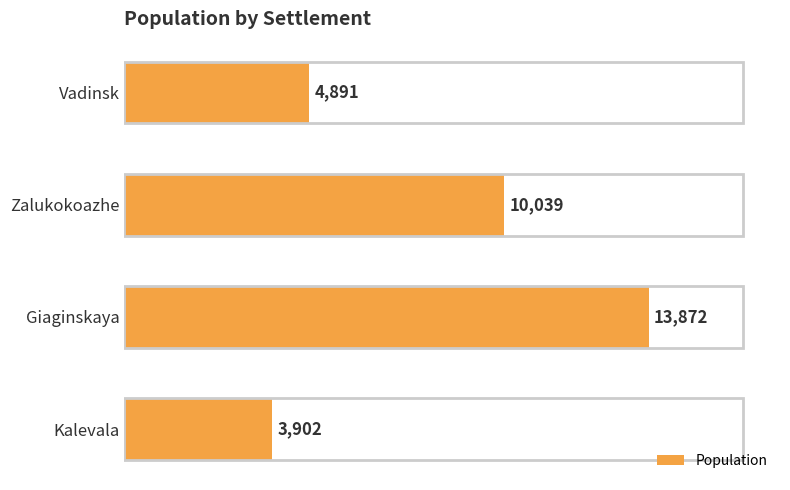

List the labels in order of value, largest first.

Giaginskaya, Zalukokoazhe, Vadinsk, Kalevala